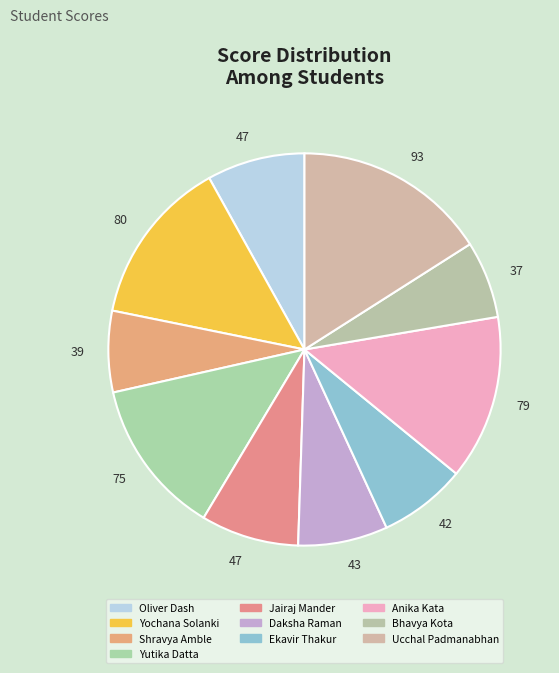

Is there a majority slice in this chart?

No